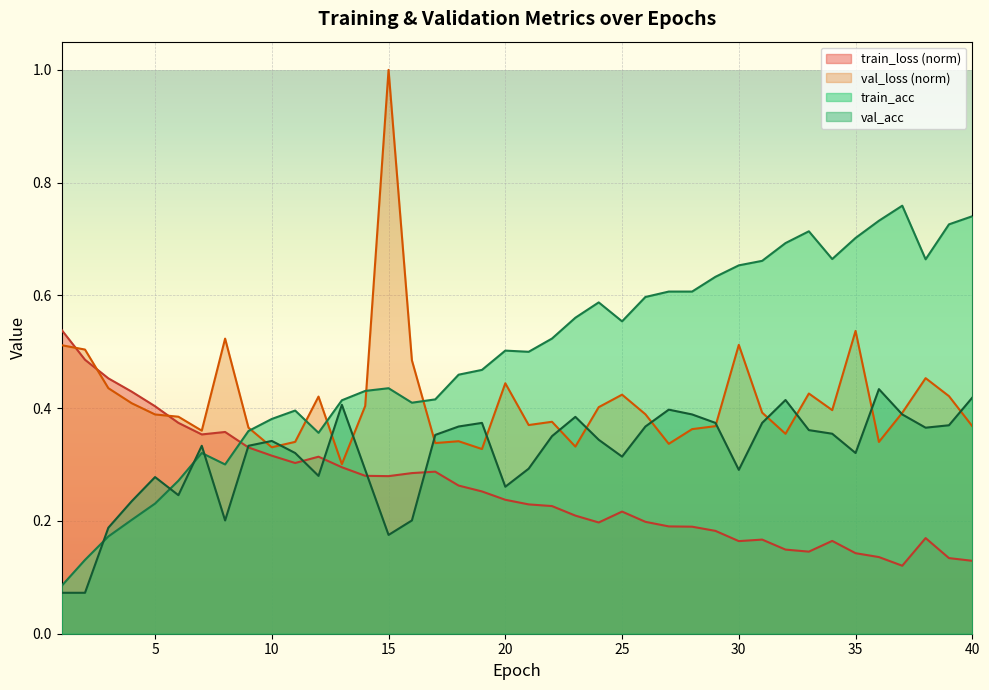

What is the value of the train_loss point at the 4th from the left?

0.4